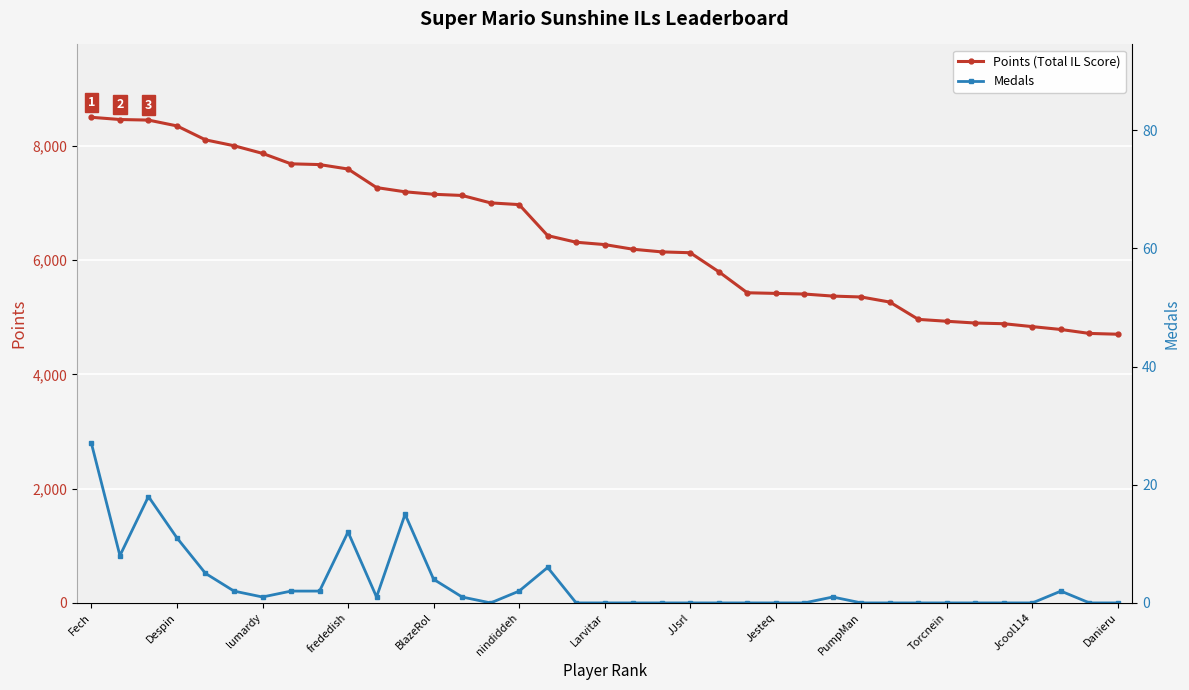

Is it true that Points (Total IL Score) equals 7598 at frededish?

True